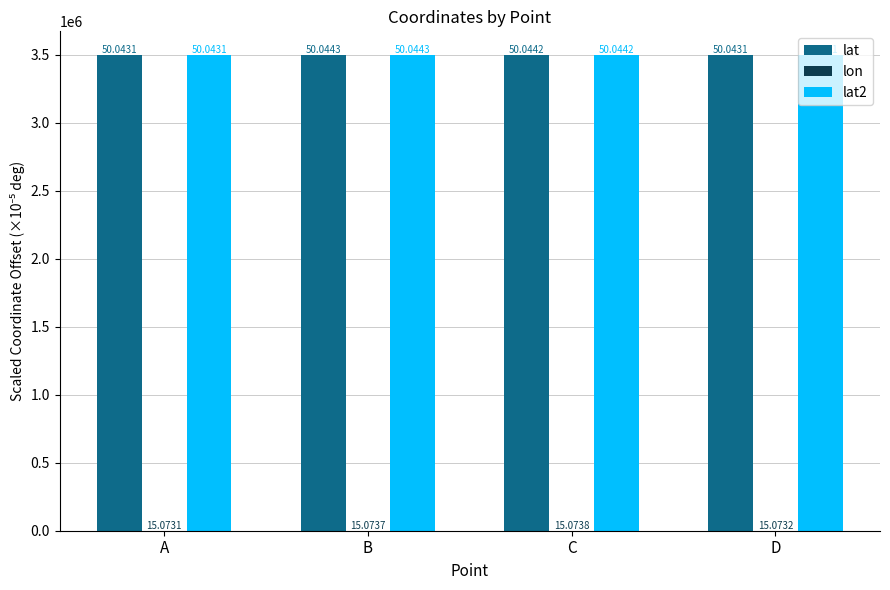

Are the bars grouped side by side (vs. stacked)?

Yes